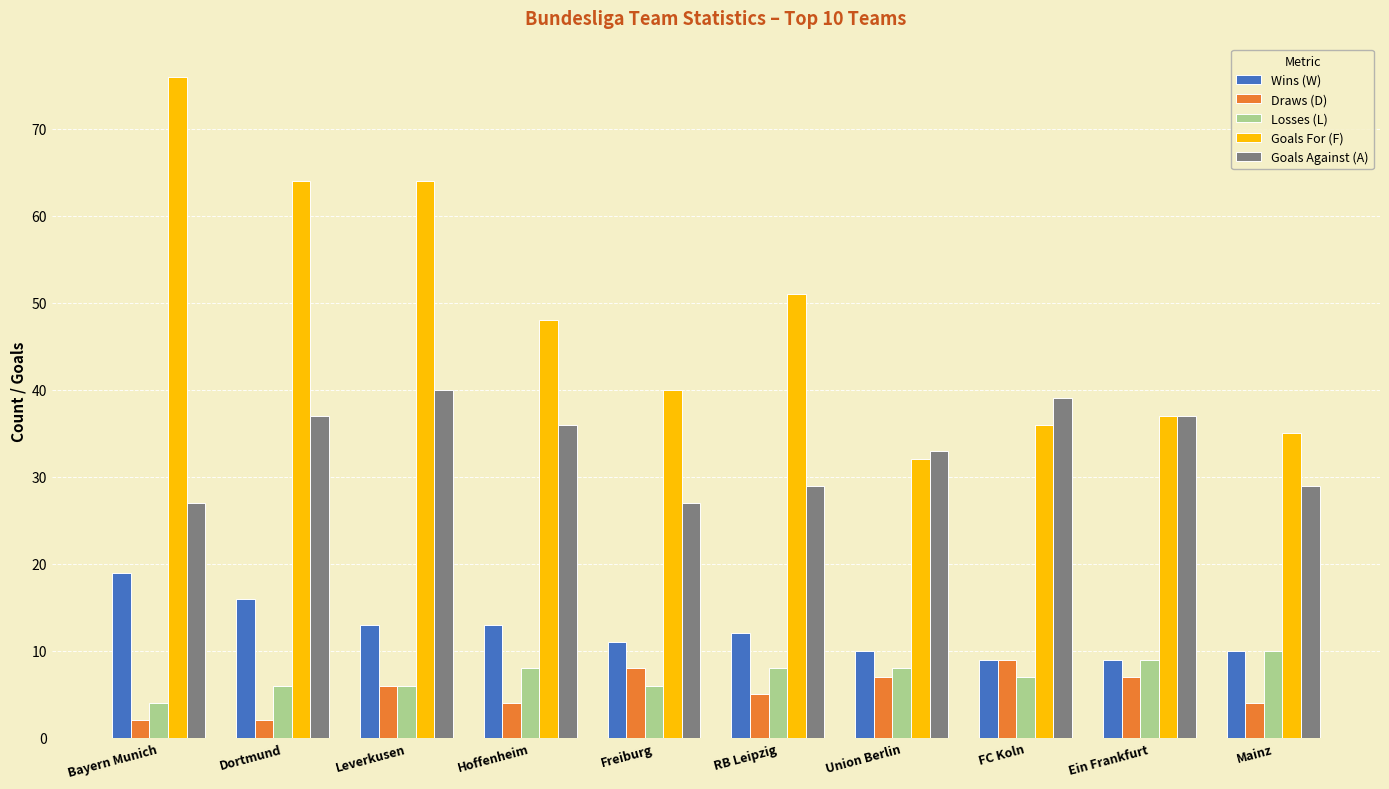

Is the value of Losses (L) at FC Koln greater than the value of Wins (W) at FC Koln?

No